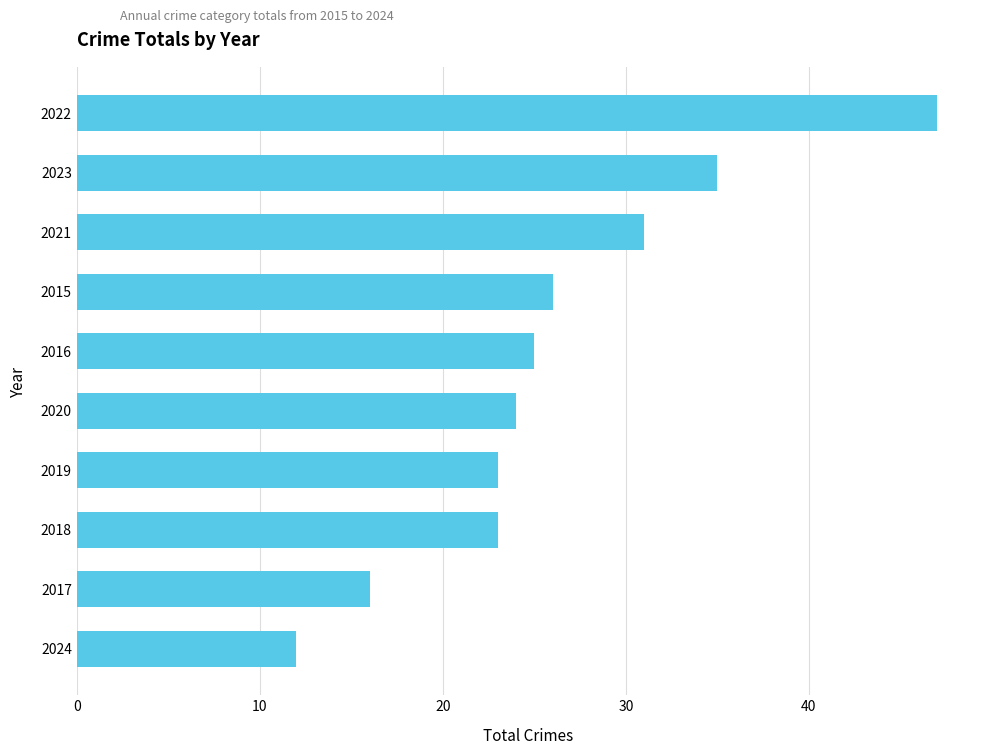

What is the smallest value displayed?

12